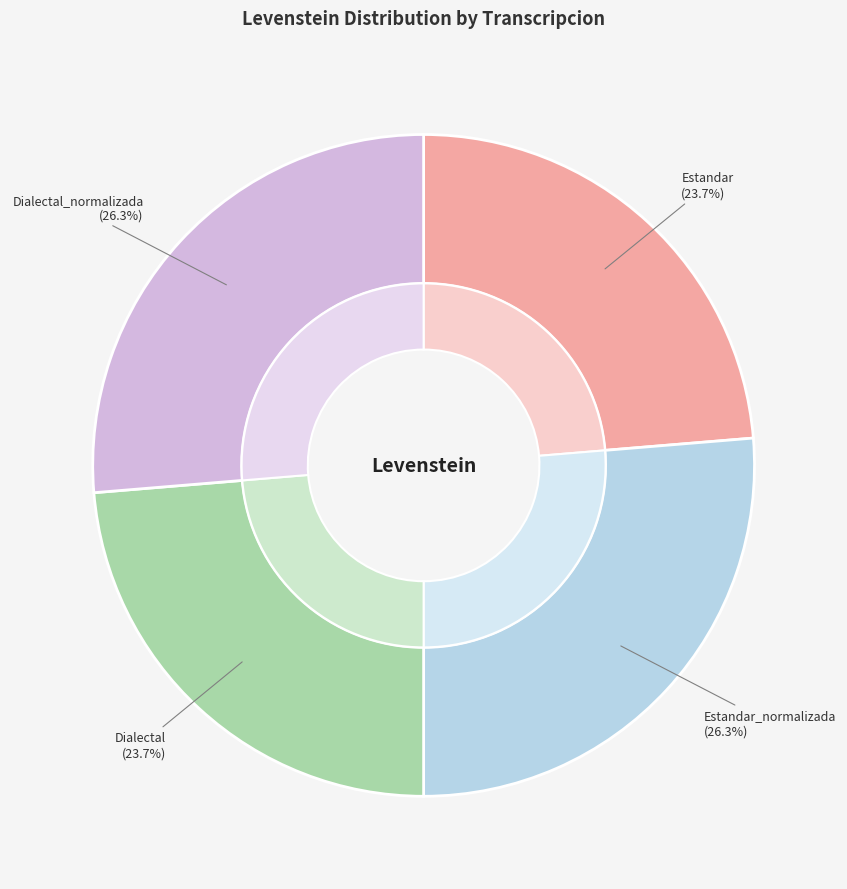

Between Dialectal_normalizada and Estandar_normalizada, which is larger?

Dialectal_normalizada